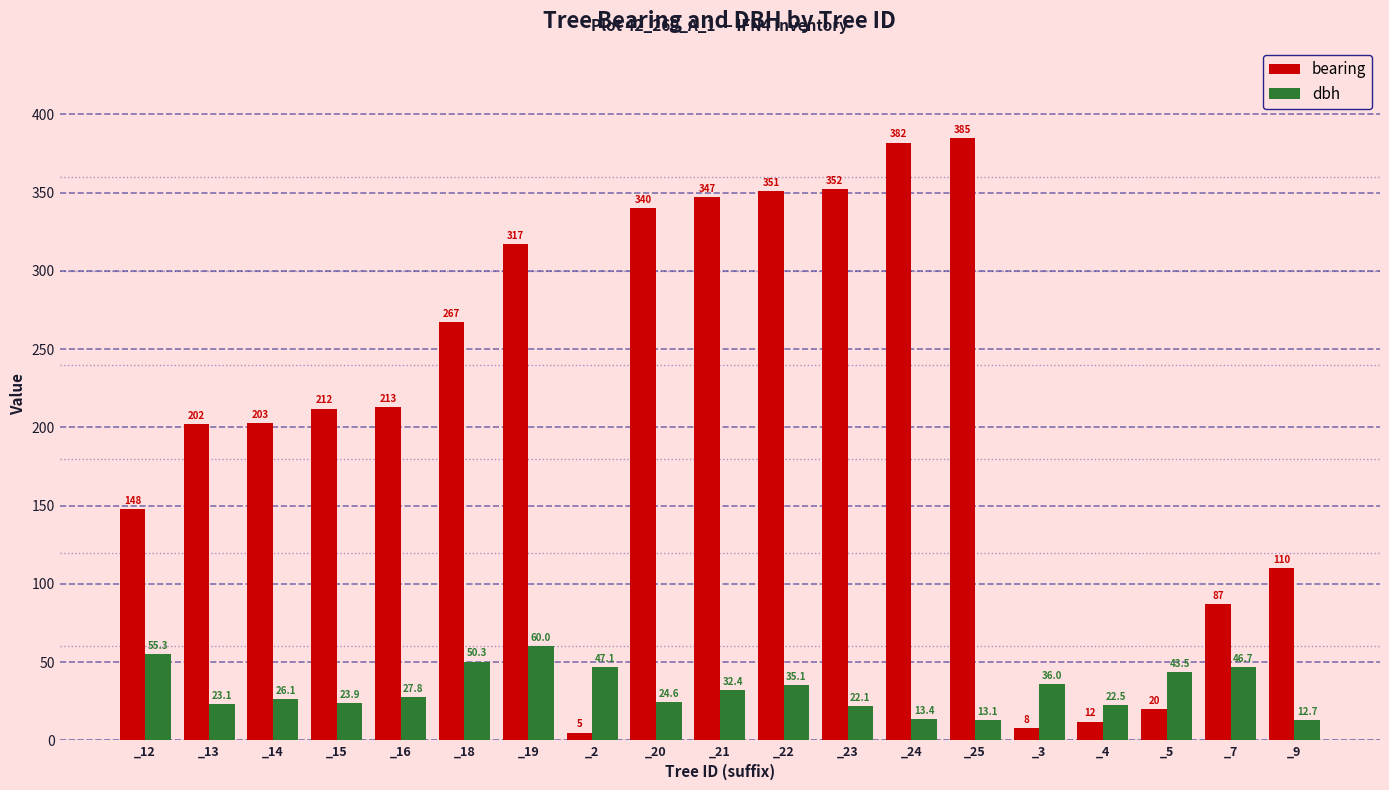

What is the average value of the dbh series?

32.4